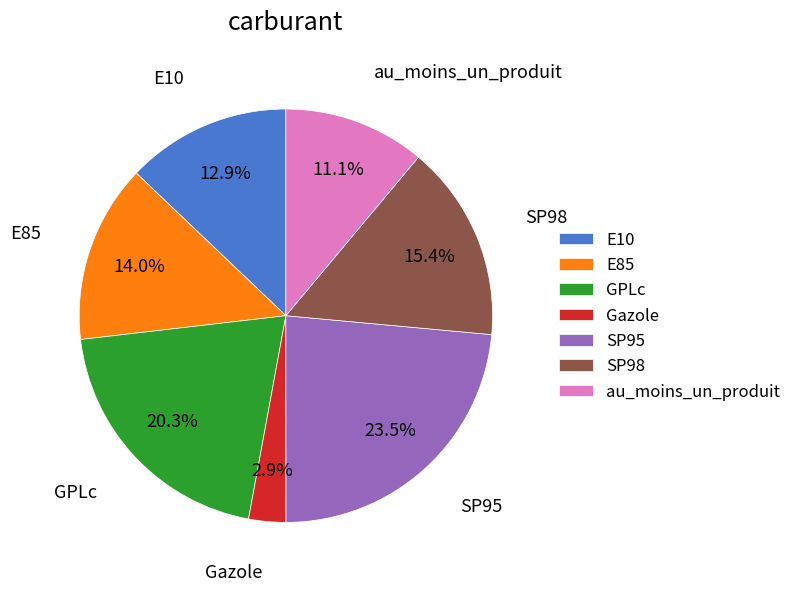

True or false: GPLc accounts for 8% of the total.

False